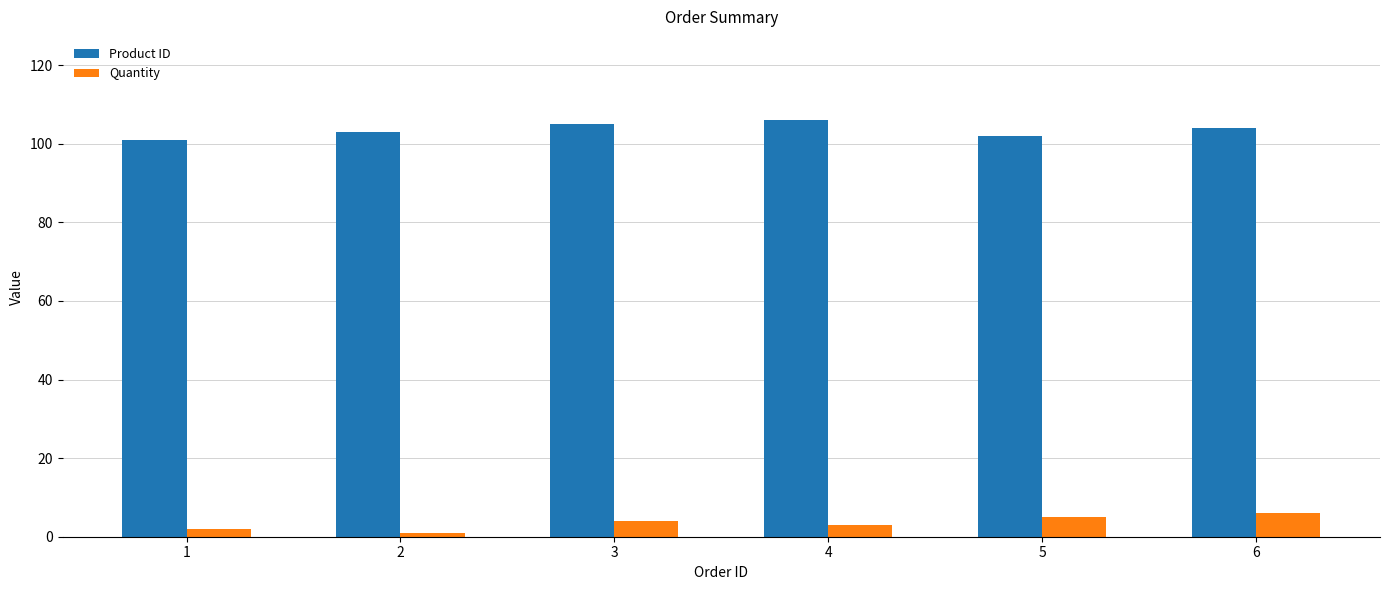

What is the maximum value shown in the chart?

106